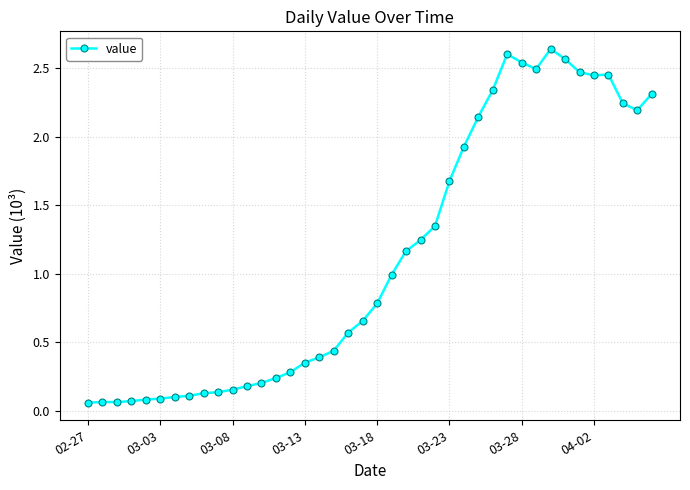

True or false: the data has more than 2 interior local peaks.

True